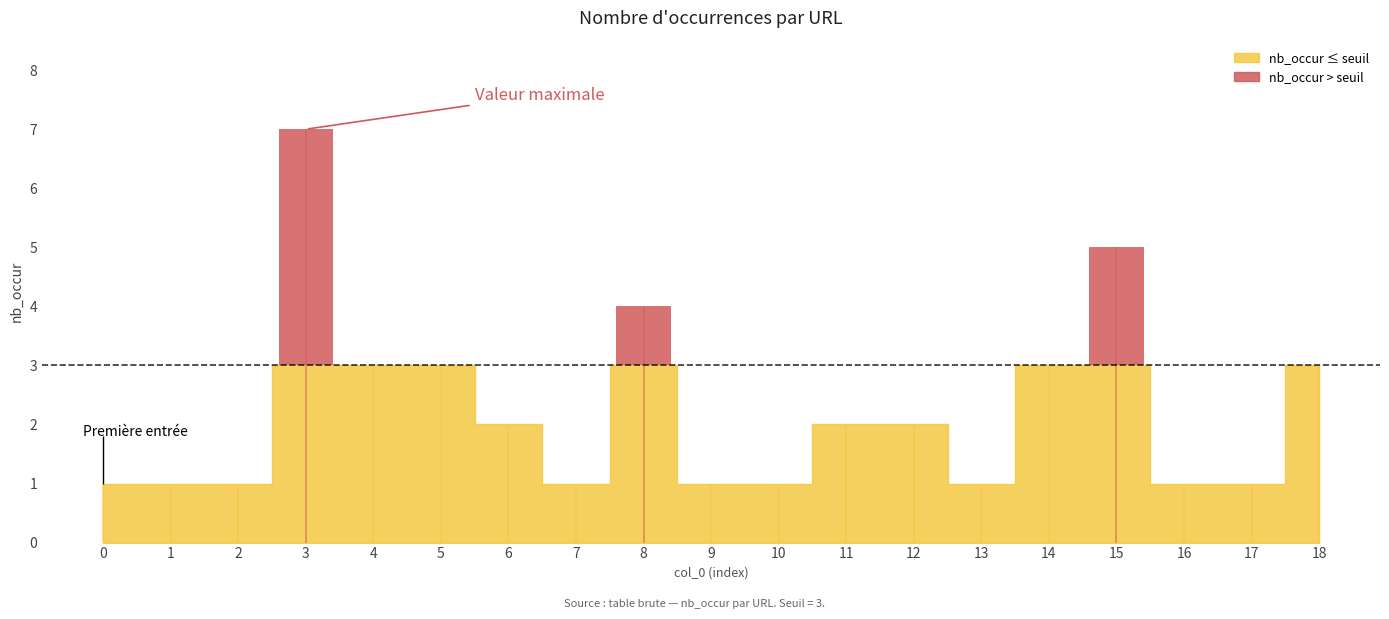

What is the difference between the maximum and minimum values?

6